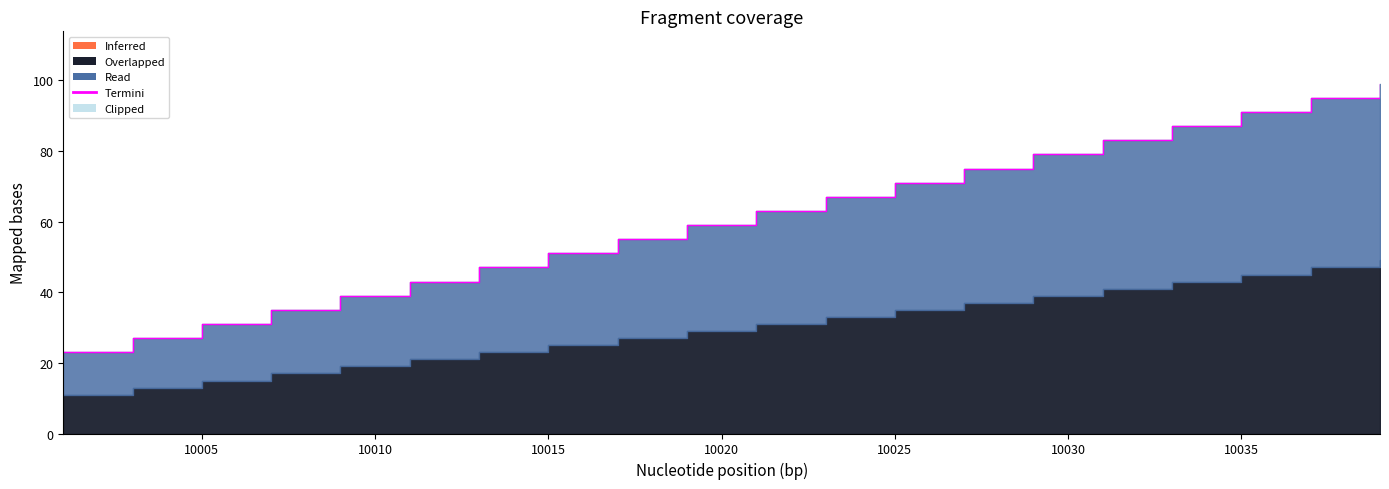

What is the value of the 7th point from the left?

47